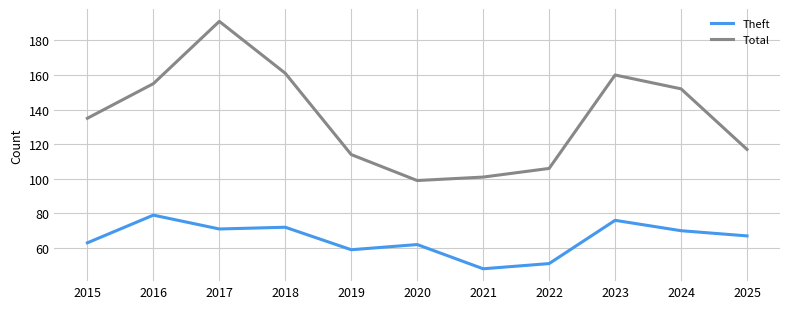

The Total series shows 114 at 2019. True or false?

True